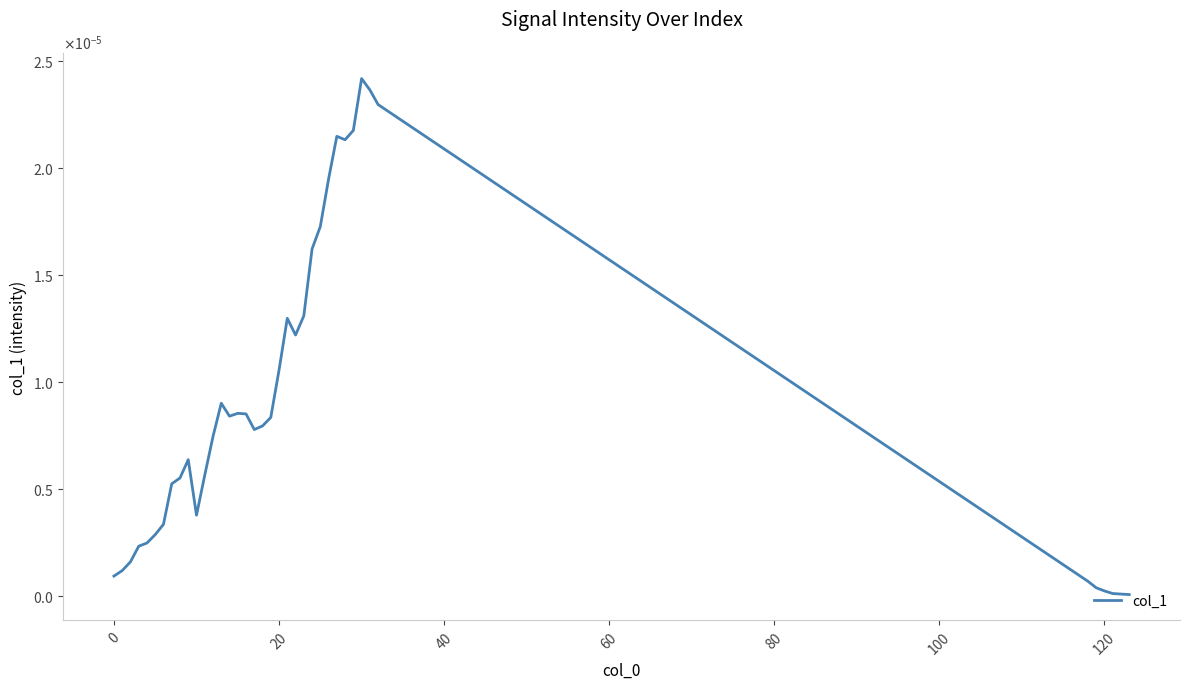

How many interior local peaks (higher than both neighbors) does the data have?

6